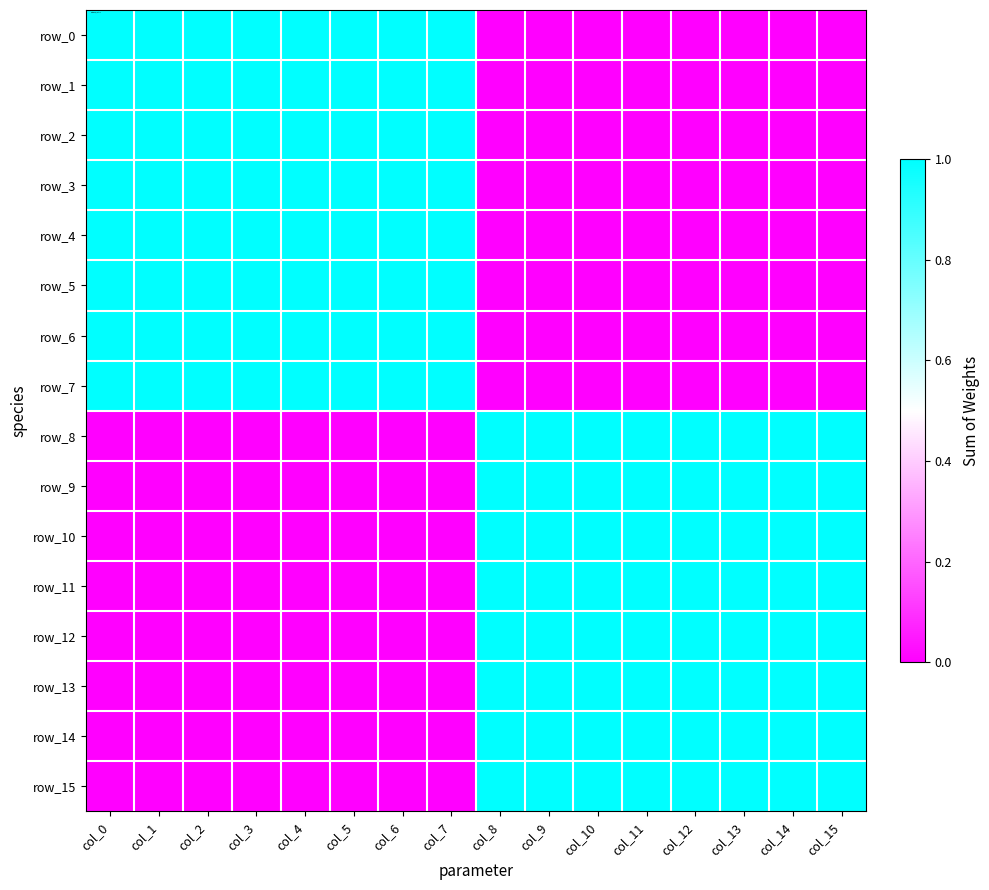

Reading left to right, what are all the values shown in this chart?

row_0: 1	1	1	1	1	1	1	1	0	0	0	0	0	0	0	0
row_1: 1	1	1	1	1	1	1	1	0	0	0	0	0	0	0	0
row_2: 1	1	1	1	1	1	1	1	0	0	0	0	0	0	0	0
row_3: 1	1	1	1	1	1	1	1	0	0	0	0	0	0	0	0
row_4: 1	1	1	1	1	1	1	1	0	0	0	0	0	0	0	0
row_5: 1	1	1	1	1	1	1	1	0	0	0	0	0	0	0	0
row_6: 1	1	1	1	1	1	1	1	0	0	0	0	0	0	0	0
row_7: 1	1	1	1	1	1	1	1	0	0	0	0	0	0	0	0
row_8: 0	0	0	0	0	0	0	0	1	1	1	1	1	1	1	1
row_9: 0	0	0	0	0	0	0	0	1	1	1	1	1	1	1	1
row_10: 0	0	0	0	0	0	0	0	1	1	1	1	1	1	1	1
row_11: 0	0	0	0	0	0	0	0	1	1	1	1	1	1	1	1
row_12: 0	0	0	0	0	0	0	0	1	1	1	1	1	1	1	1
row_13: 0	0	0	0	0	0	0	0	1	1	1	1	1	1	1	1
row_14: 0	0	0	0	0	0	0	0	1	1	1	1	1	1	1	1
row_15: 0	0	0	0	0	0	0	0	1	1	1	1	1	1	1	1